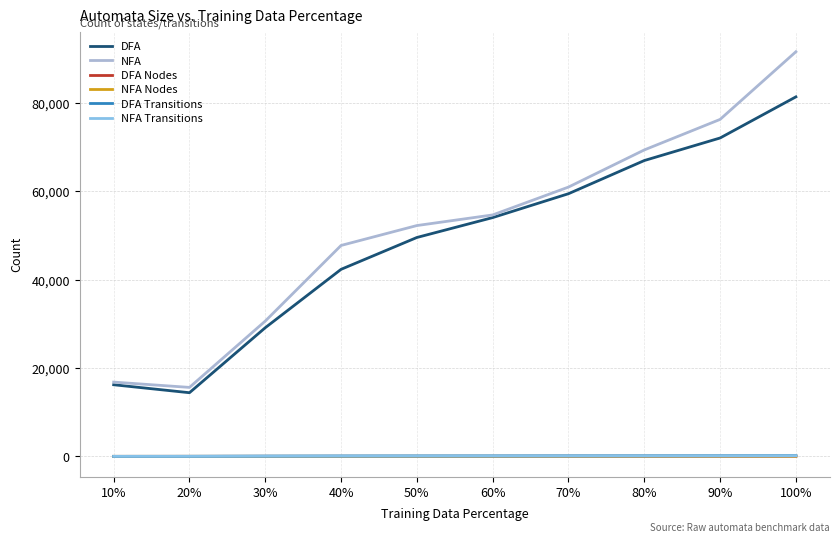

Count the number of data series in this chart.

6